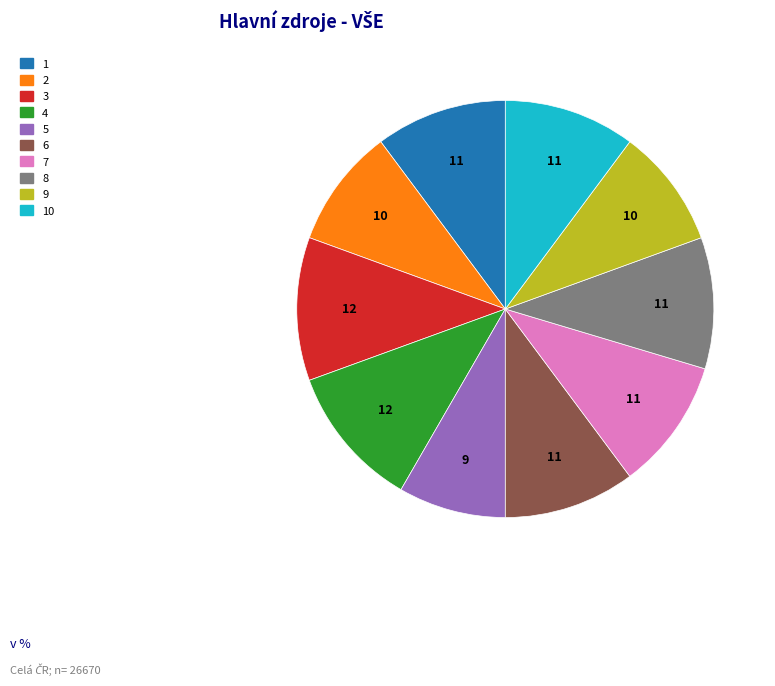

Is there a majority slice in this chart?

No